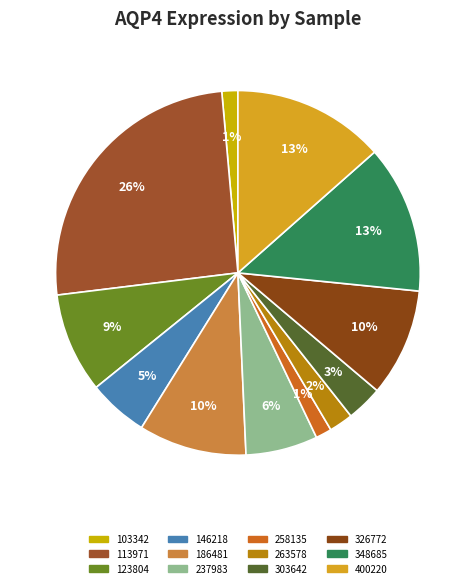

Count the number of slices in the pie.

12